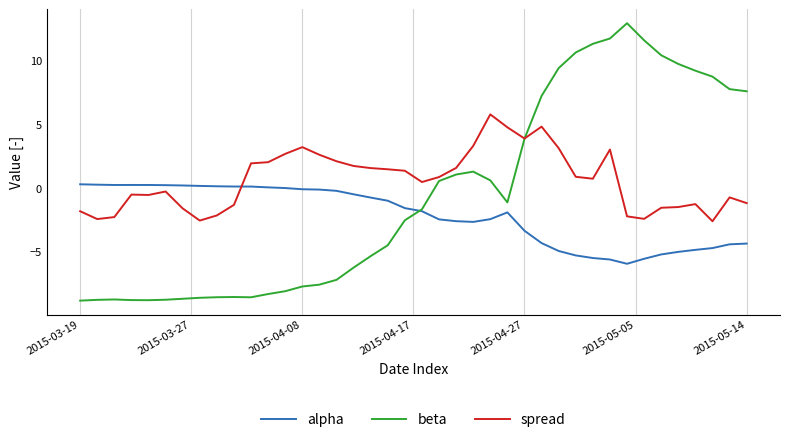

What is the greatest value displayed?

12.9